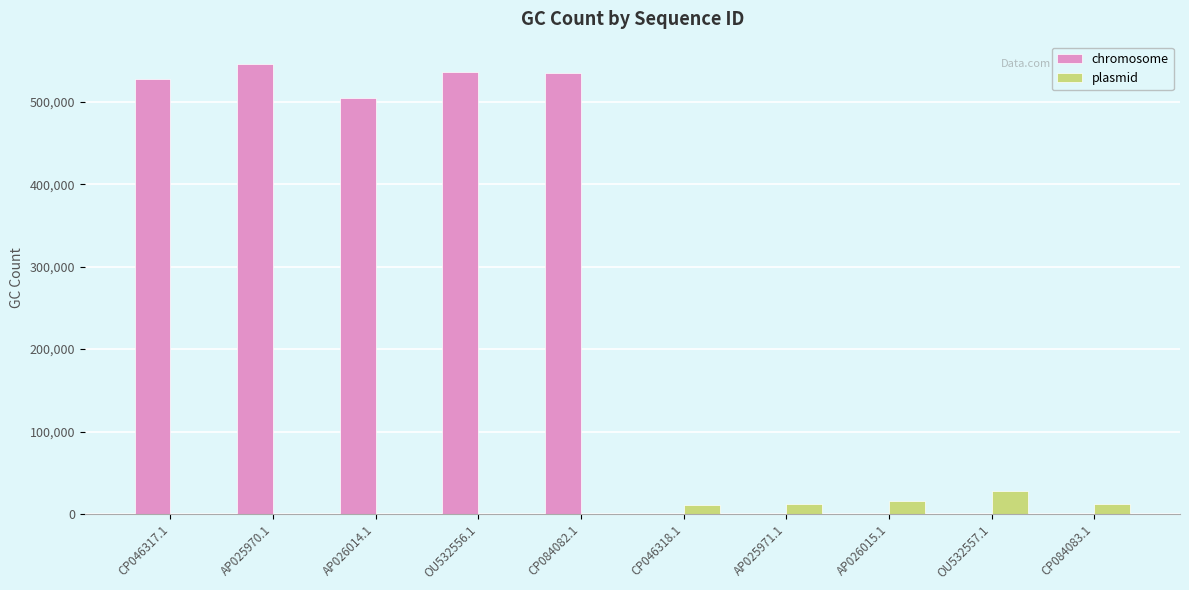

What is the maximum value shown in the chart?

545587